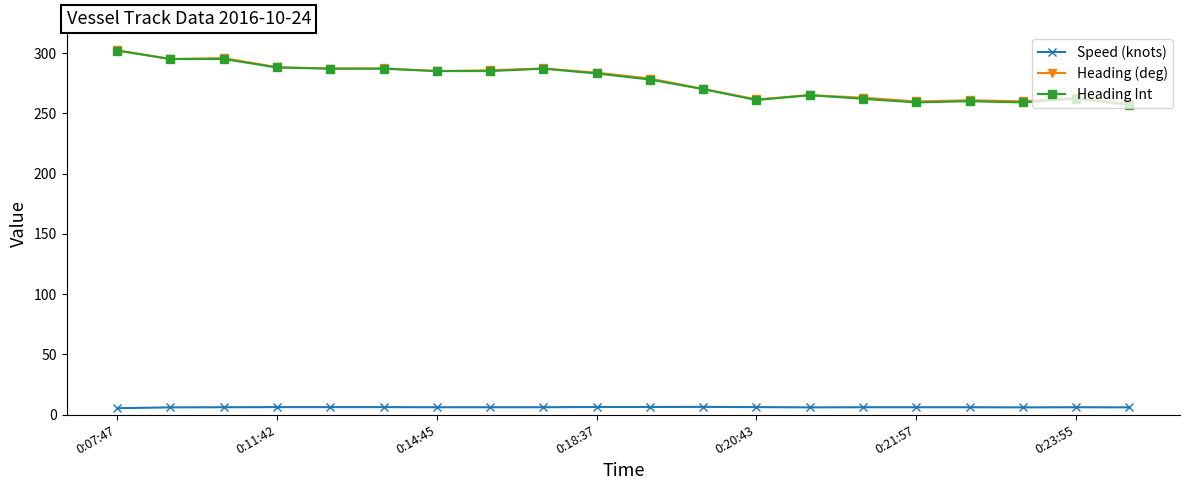

What is the lowest value of the Heading (deg) series?

257.9